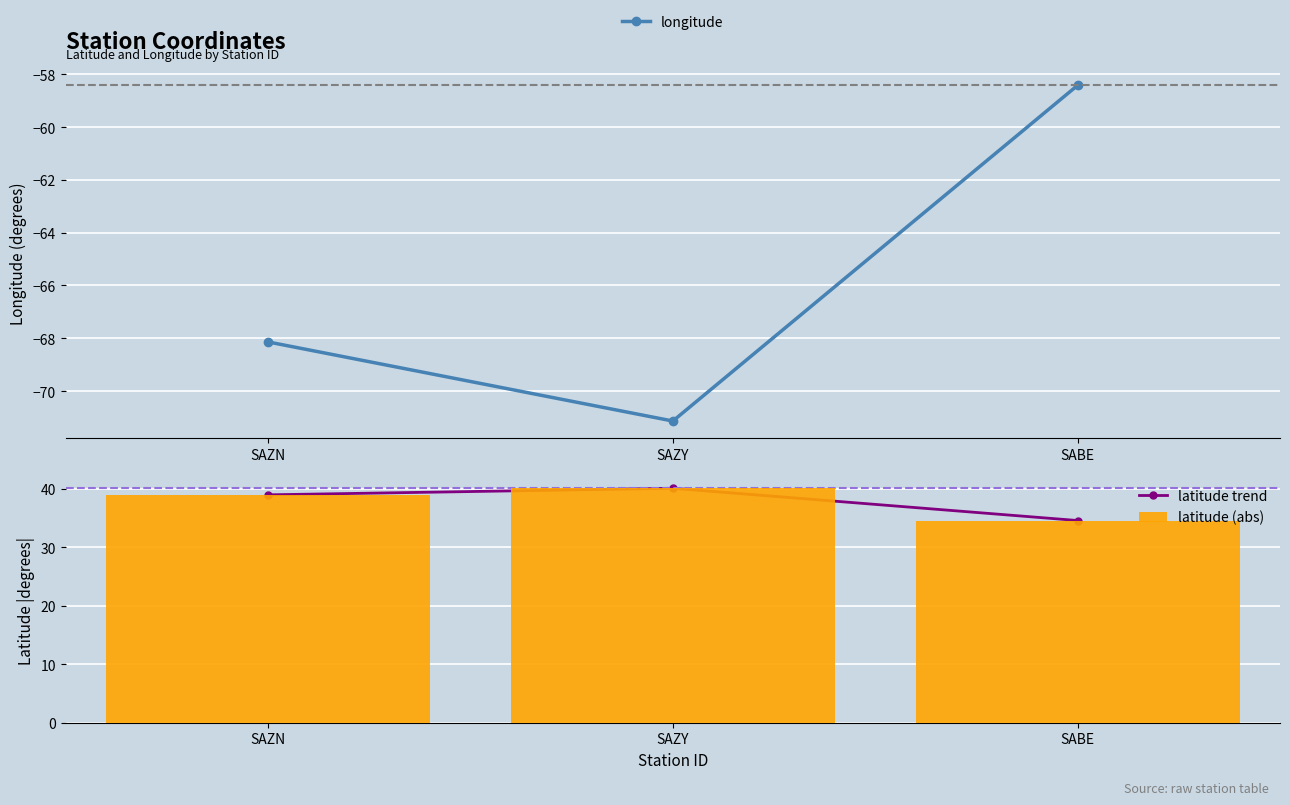

Between SAZN and SAZY, which series saw the biggest shift?

longitude